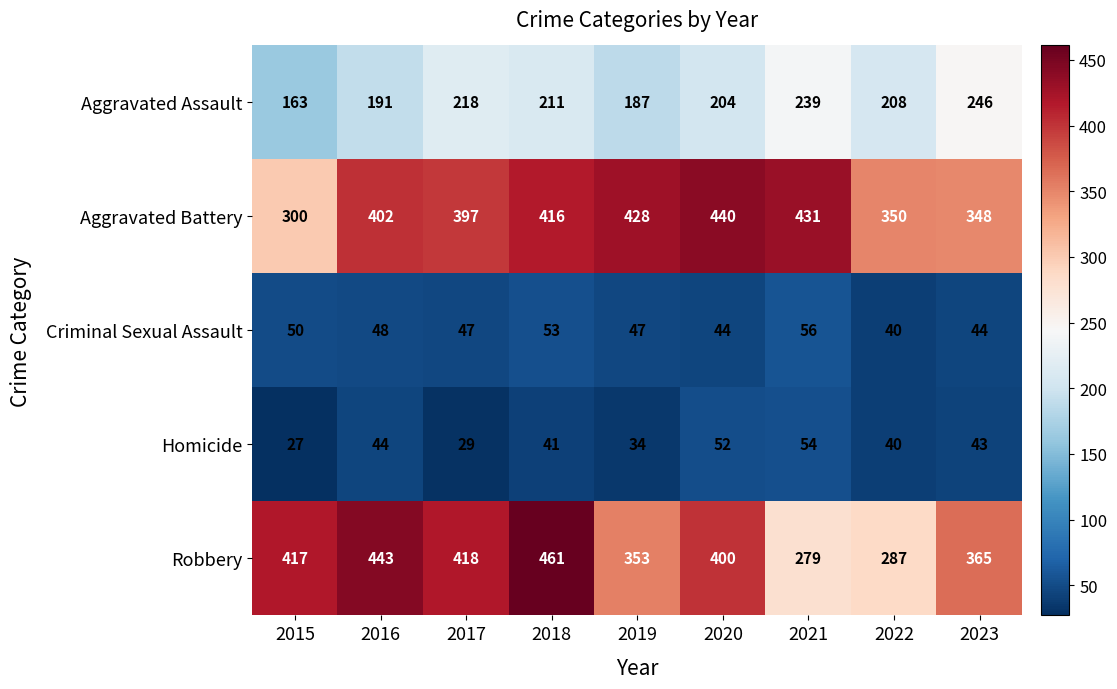

What is the total value across all series at 2015?

957